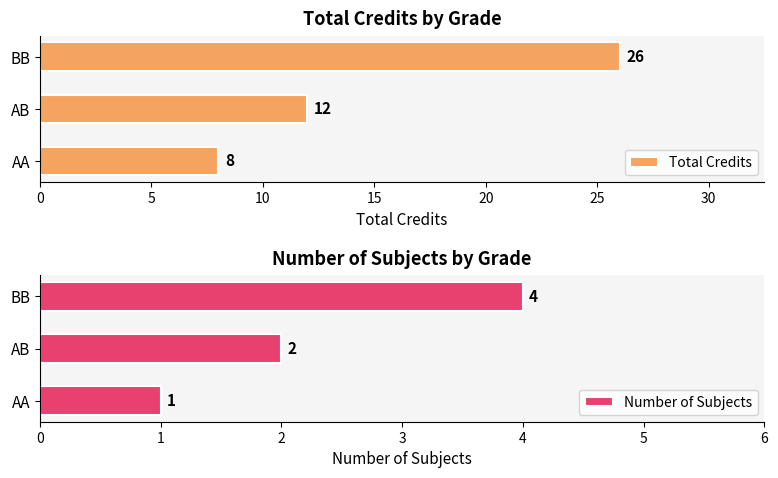

Rank the series by their maximum value, from lowest to highest.

Number of Subjects, Total Credits